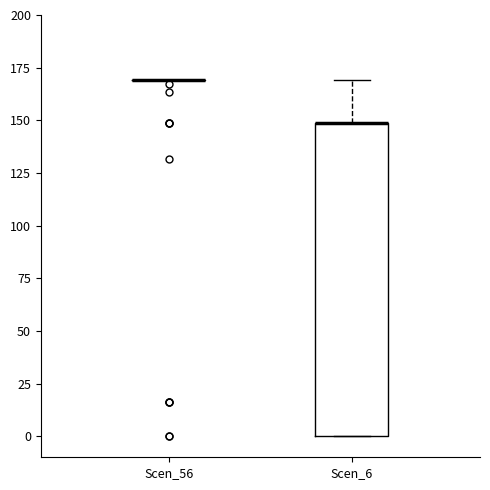

Which box is the tallest, from its lower edge to its upper edge?

Scen_6